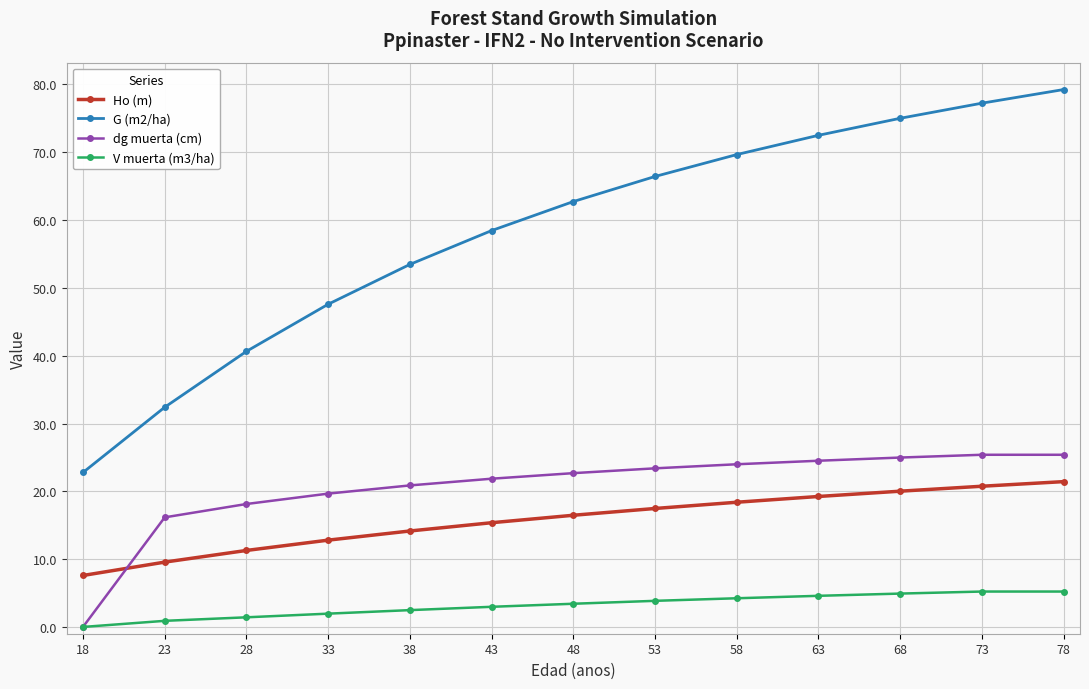

What is the minimum value for Ho (m)?

7.6